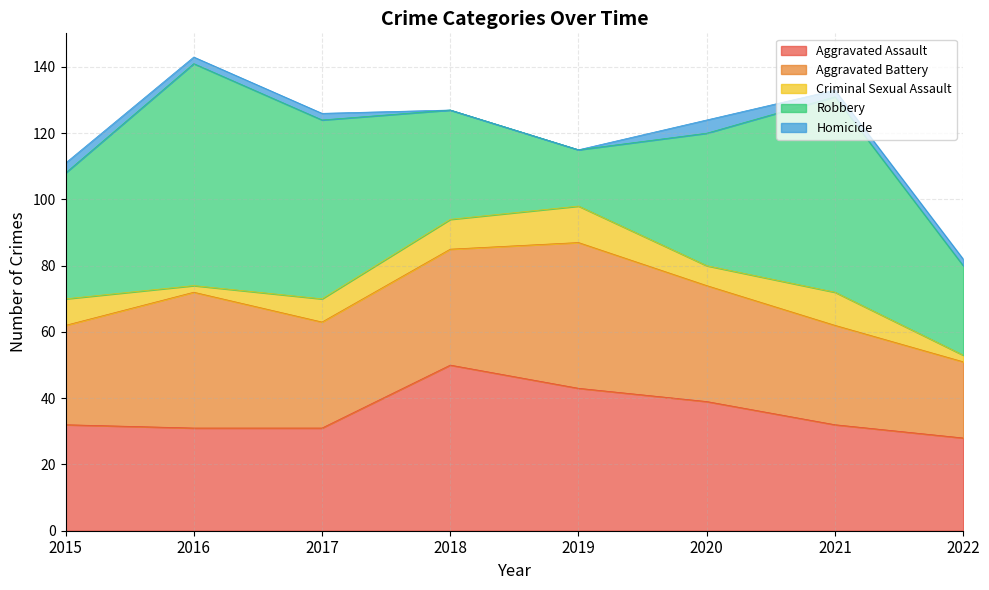

At which label does Homicide reach its minimum?

2018